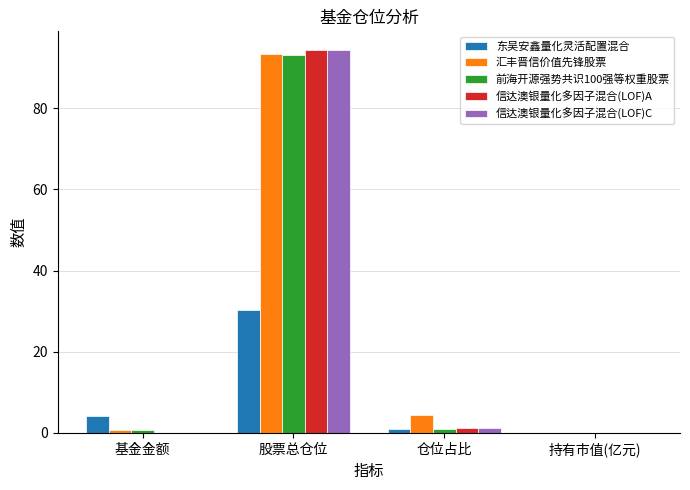

Which series has the widest spread of values?

信达澳银量化多因子混合(LOF)C